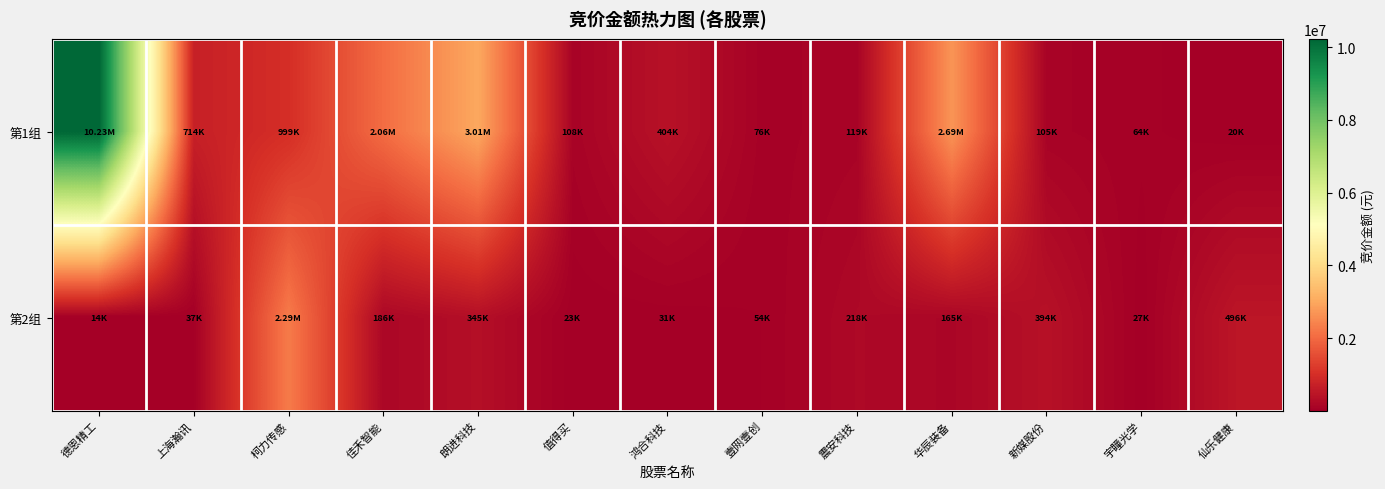

Which series has the largest total across all categories?

第1组